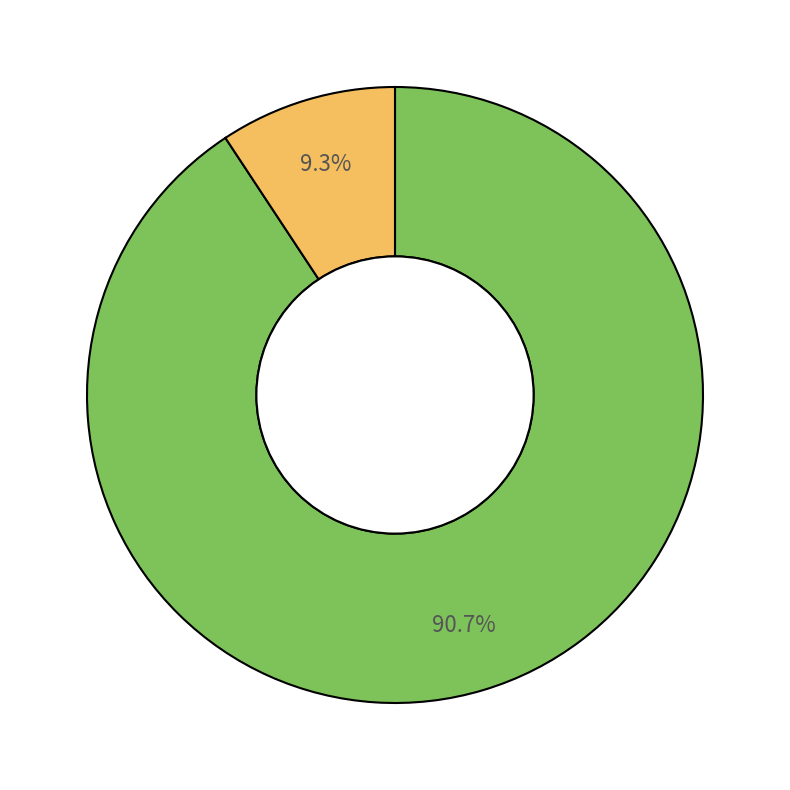

How many slices are in this pie chart?

2